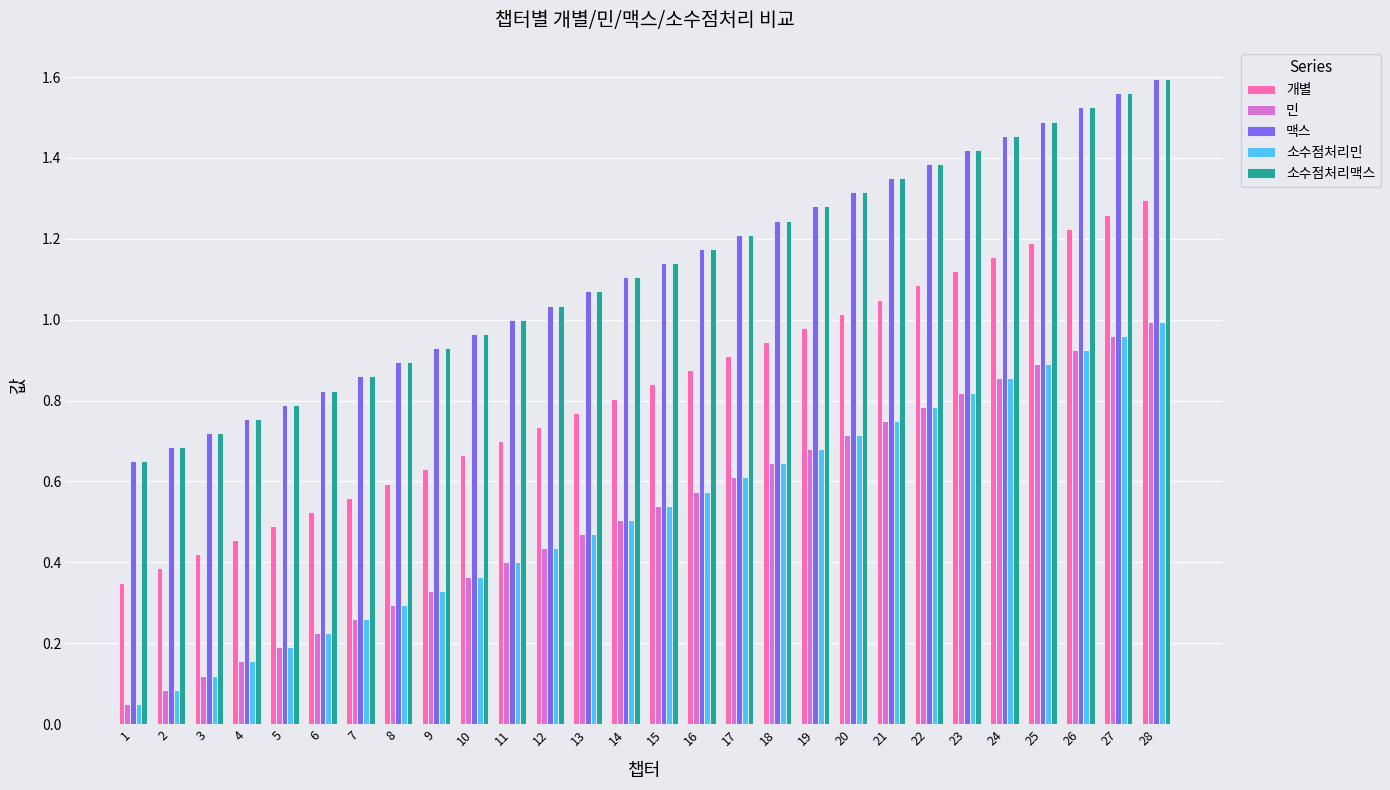

Rank the categories by 개별 value from highest to lowest.

28, 27, 26, 25, 24, 23, 22, 21, 20, 19, 18, 17, 16, 15, 14, 13, 12, 11, 10, 9, 8, 7, 6, 5, 4, 3, 2, 1